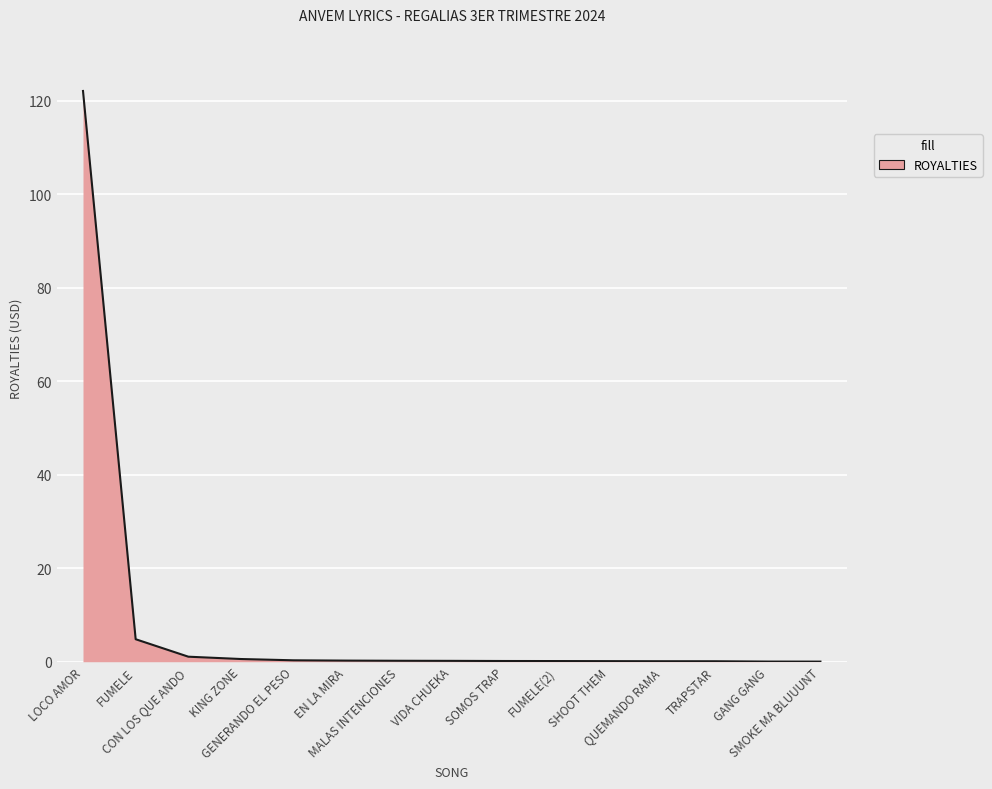

What is the maximum value shown in the chart?

122.1